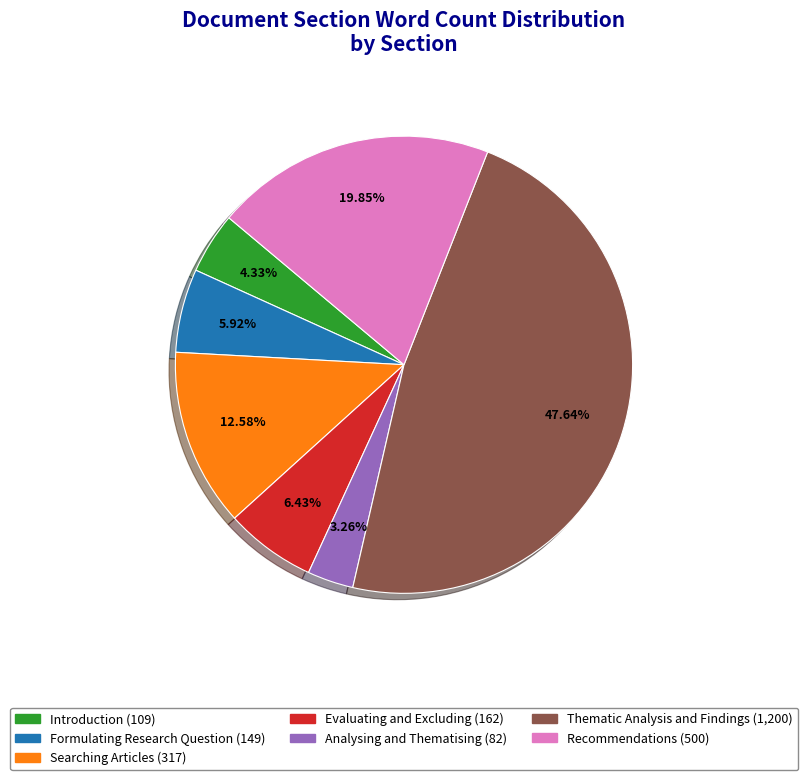

To the nearest percent, what is the difference between the Formulating Research Question and Evaluating and Excluding slice percentages?

1%